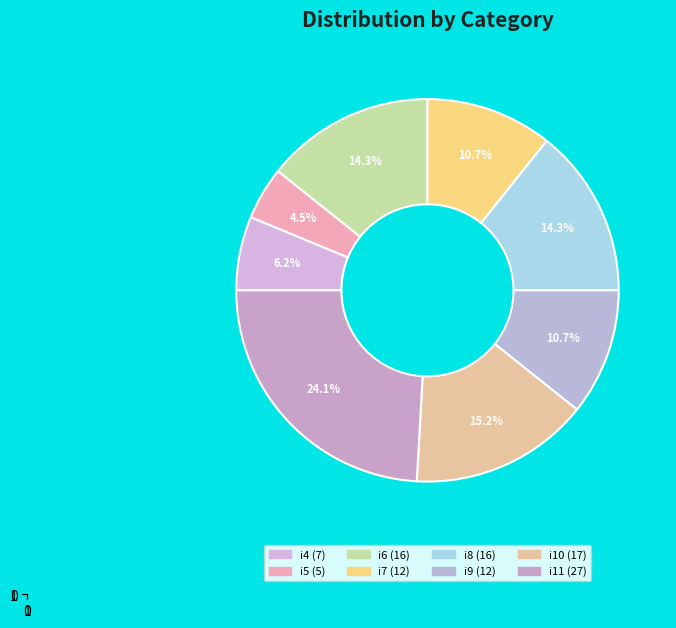

What percentage is the i5 slice, to the nearest percent?

4%